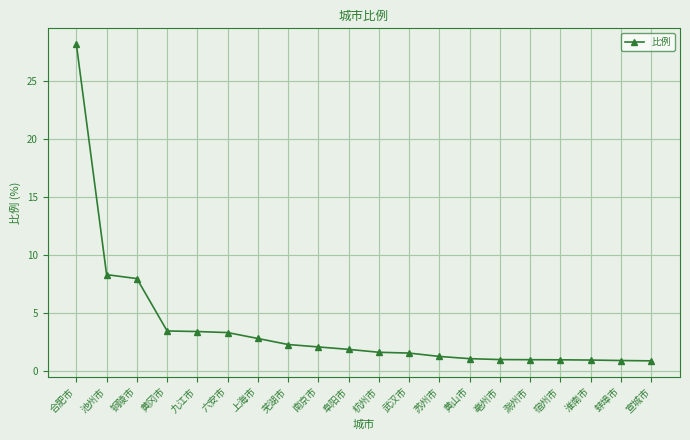

What is the label of the 16th point from the left?

滁州市